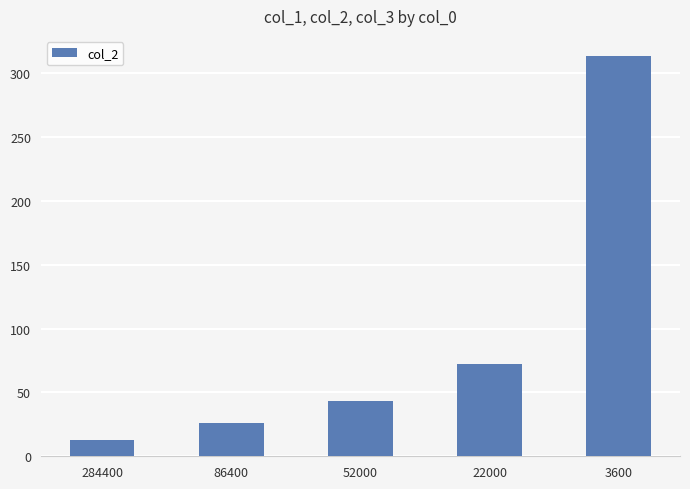

What is the ratio of the value at 284400 to the value at 22000?

0.2